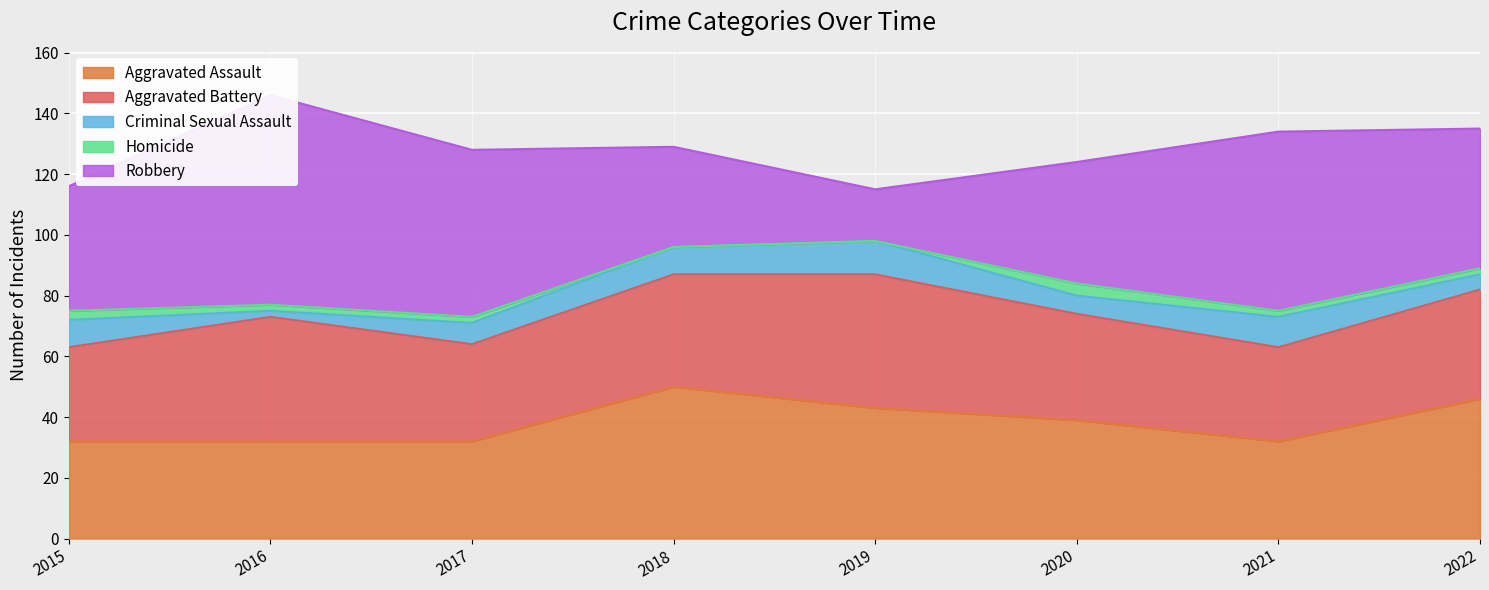

What is the total value across all series at 2019?

115